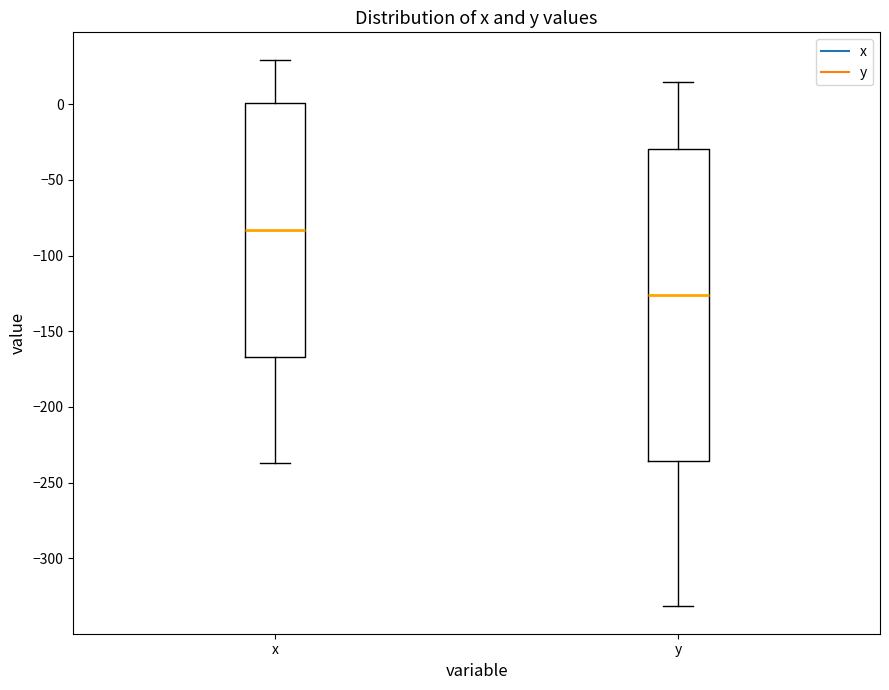

Comparing the boxes themselves (not the whiskers), which one is the tallest?

y